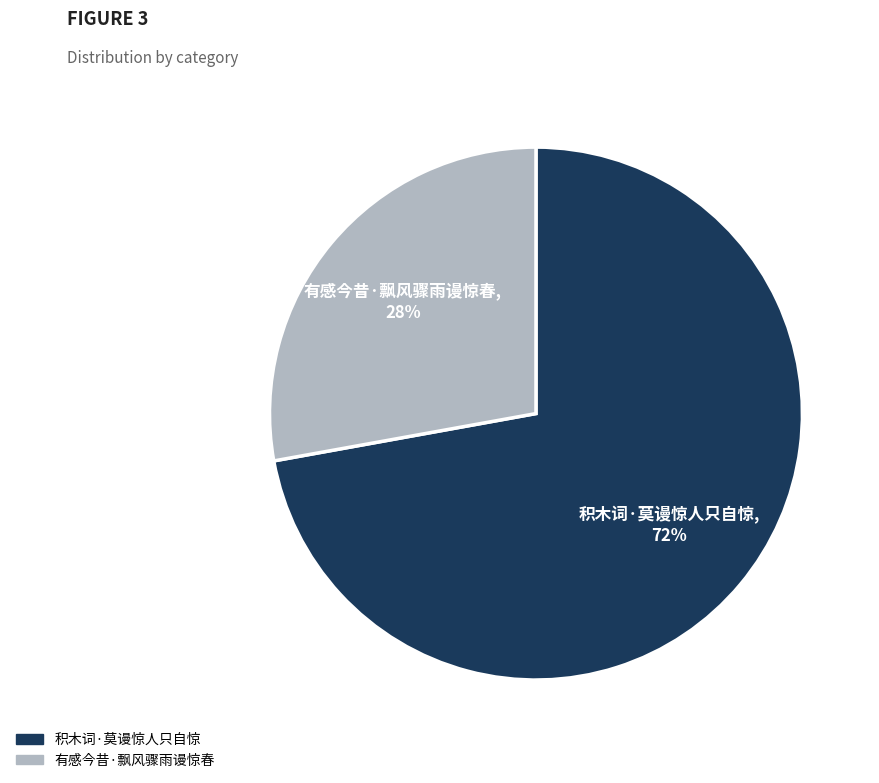

Do 有感今昔·飘风骤雨谩惊春 and 积木词·莫谩惊人只自惊 together represent more than half of the pie?

Yes